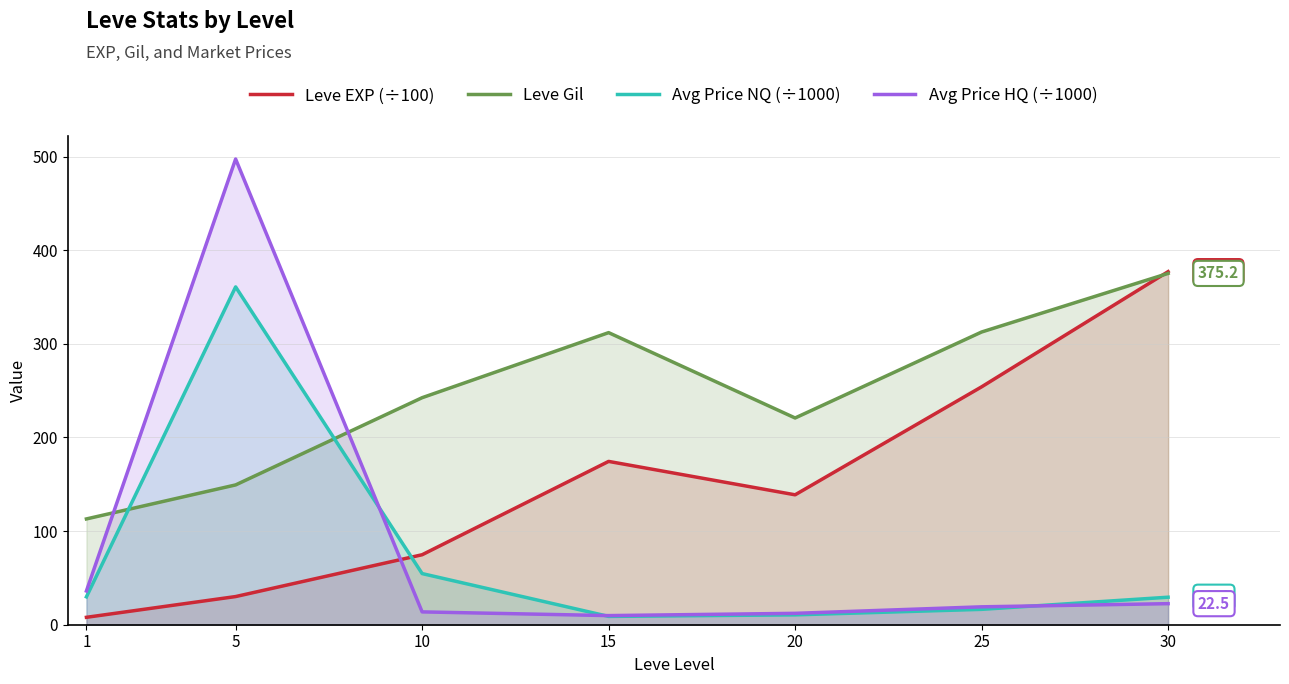

What is the sum of all Leve Gil values?

1725.6